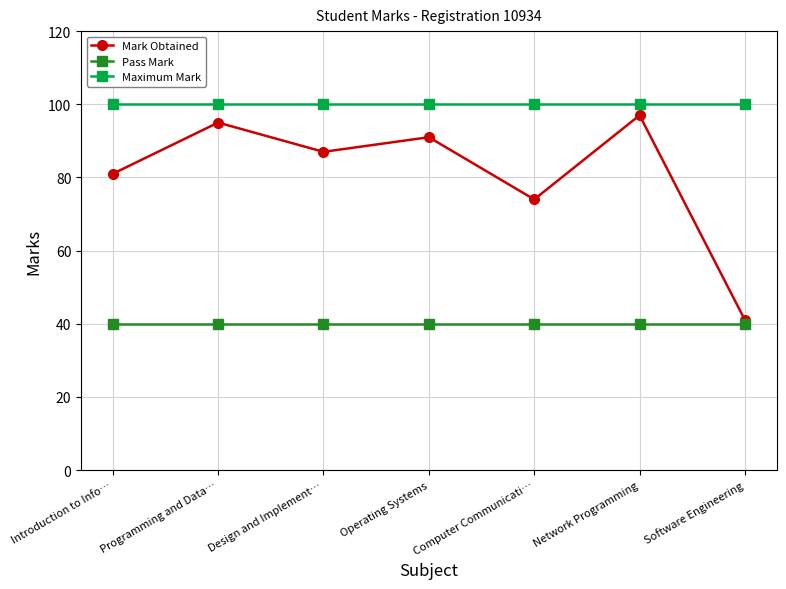

True or false: Pass Mark and Maximum Mark cross at least once.

False